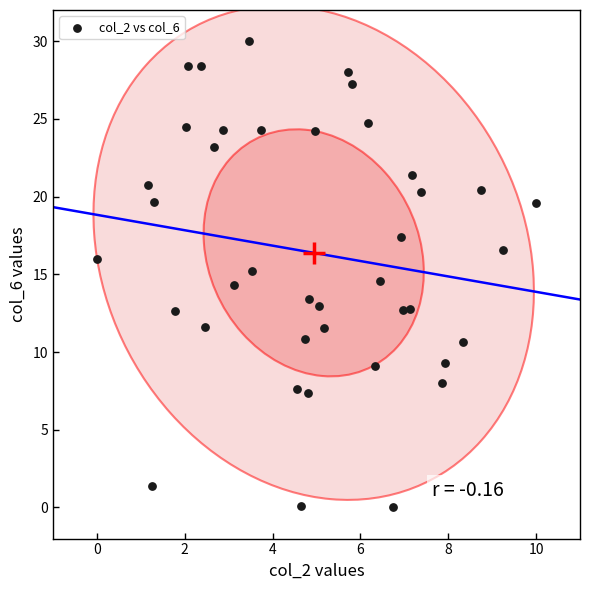

What is the range of Y values (max minus min)?

30.0